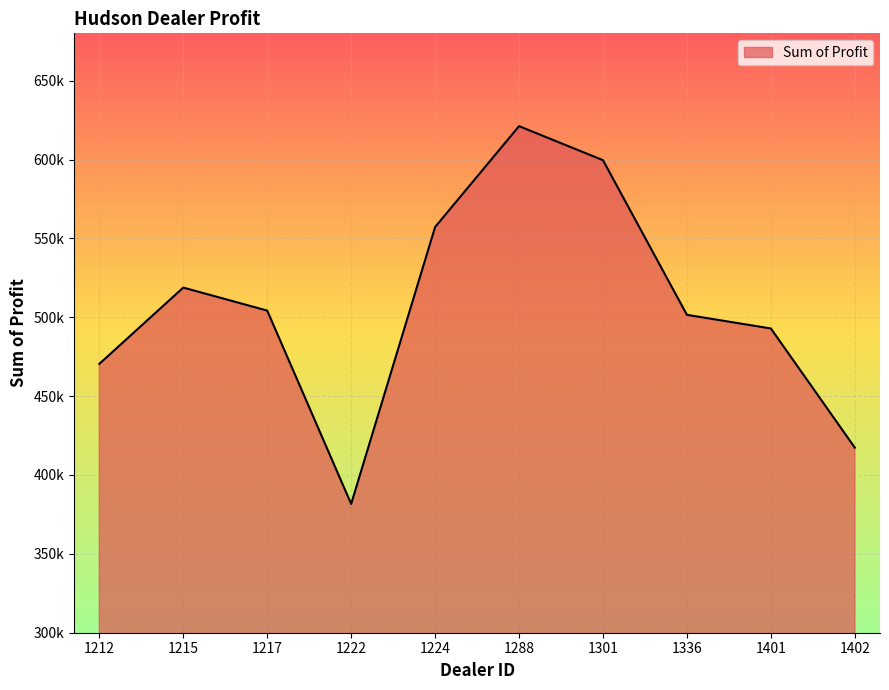

What is the difference between the maximum and minimum values?

239496.0